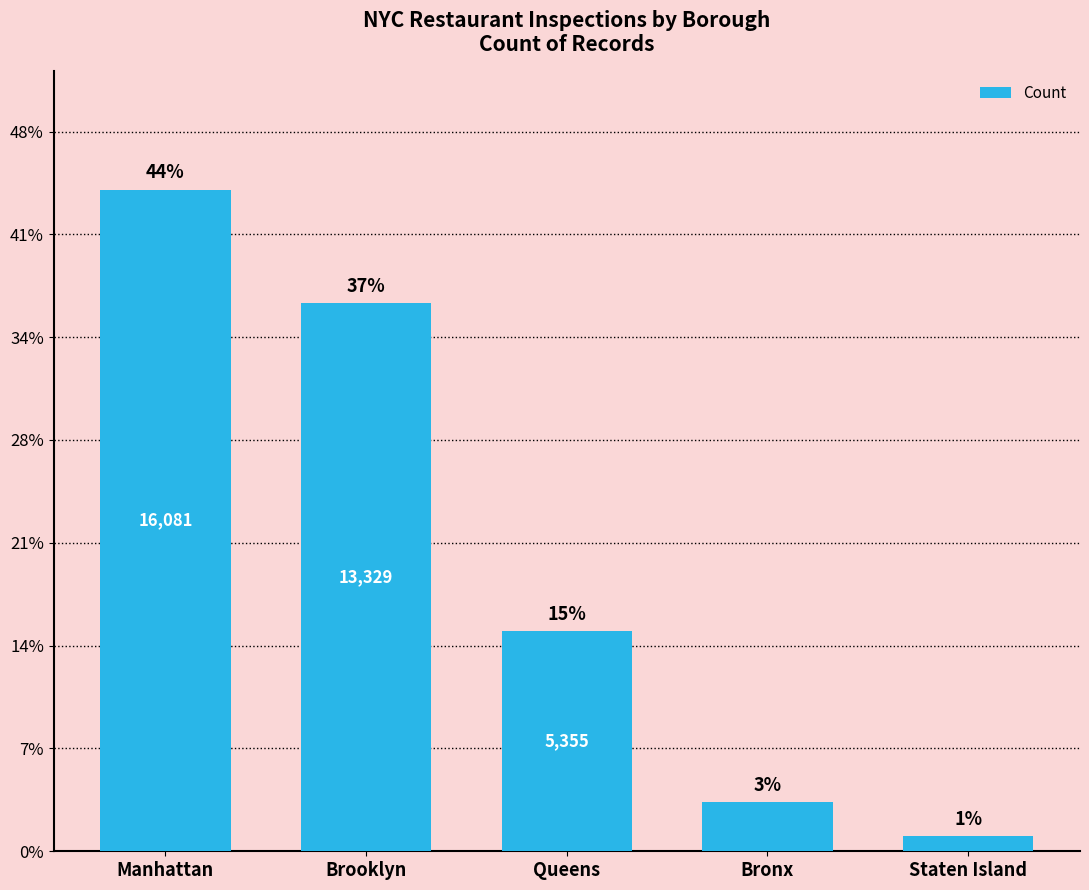

What is the average value?

7264